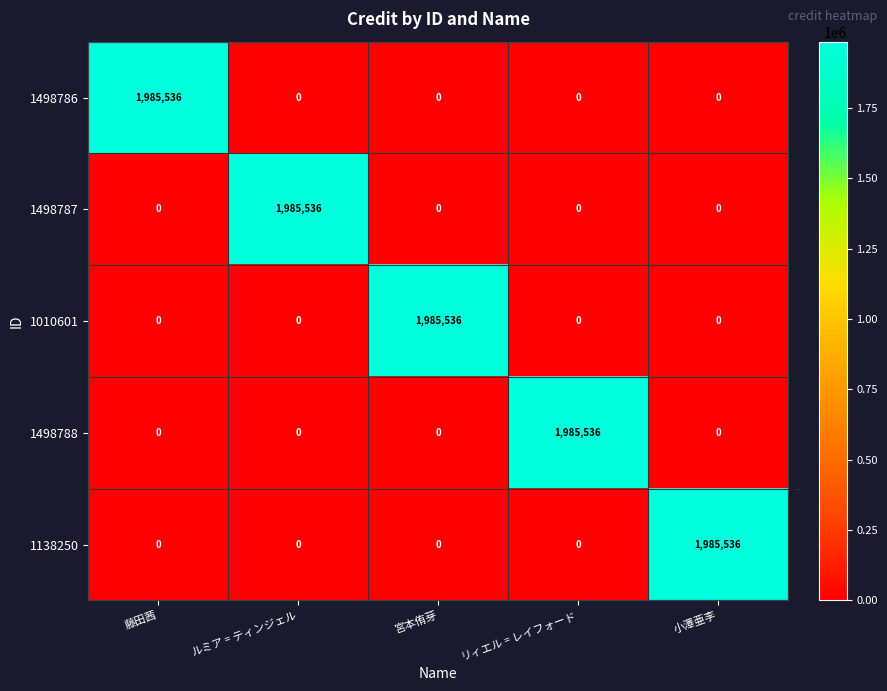

Reading right to left, transcribe all the data shown in this chart.

1498786: 0	0	0	0	1985536
1498787: 0	0	0	1985536	0
1010601: 0	0	1985536	0	0
1498788: 0	1985536	0	0	0
1138250: 1985536	0	0	0	0